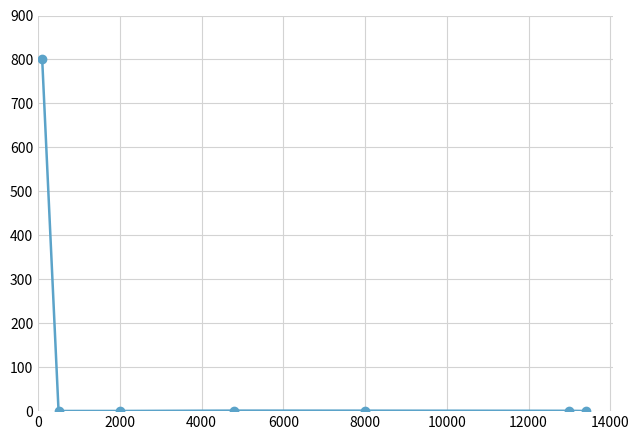

What is the greatest value displayed?

800.0